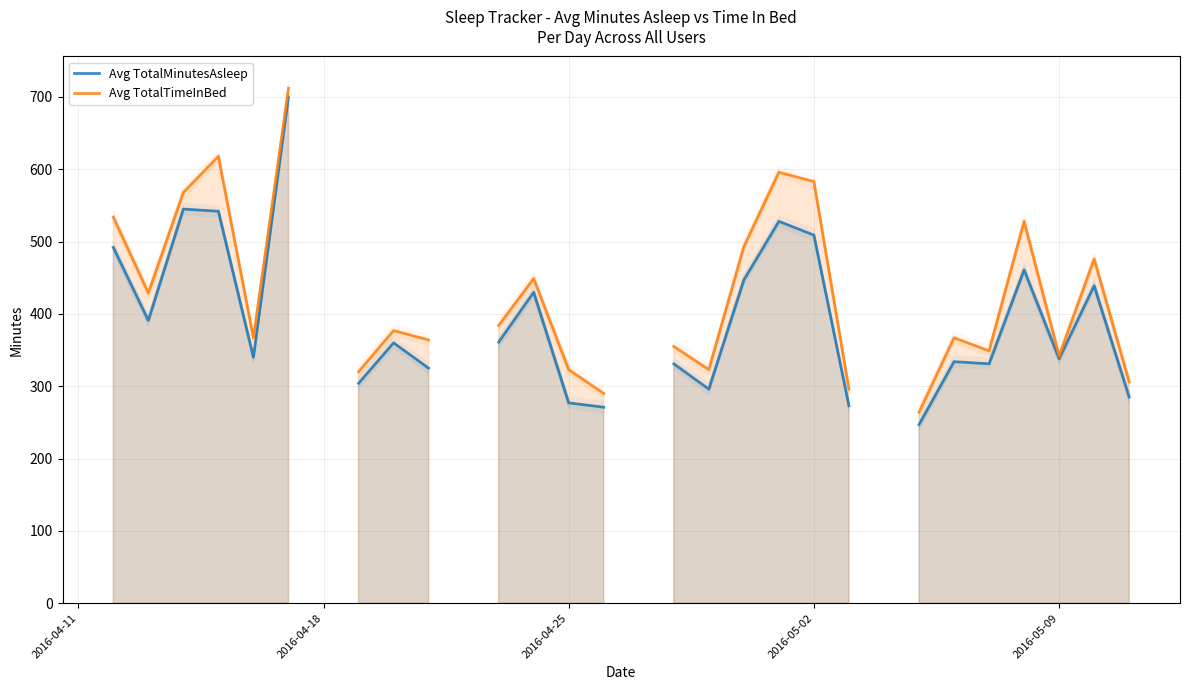

How many data points does each series have?

30